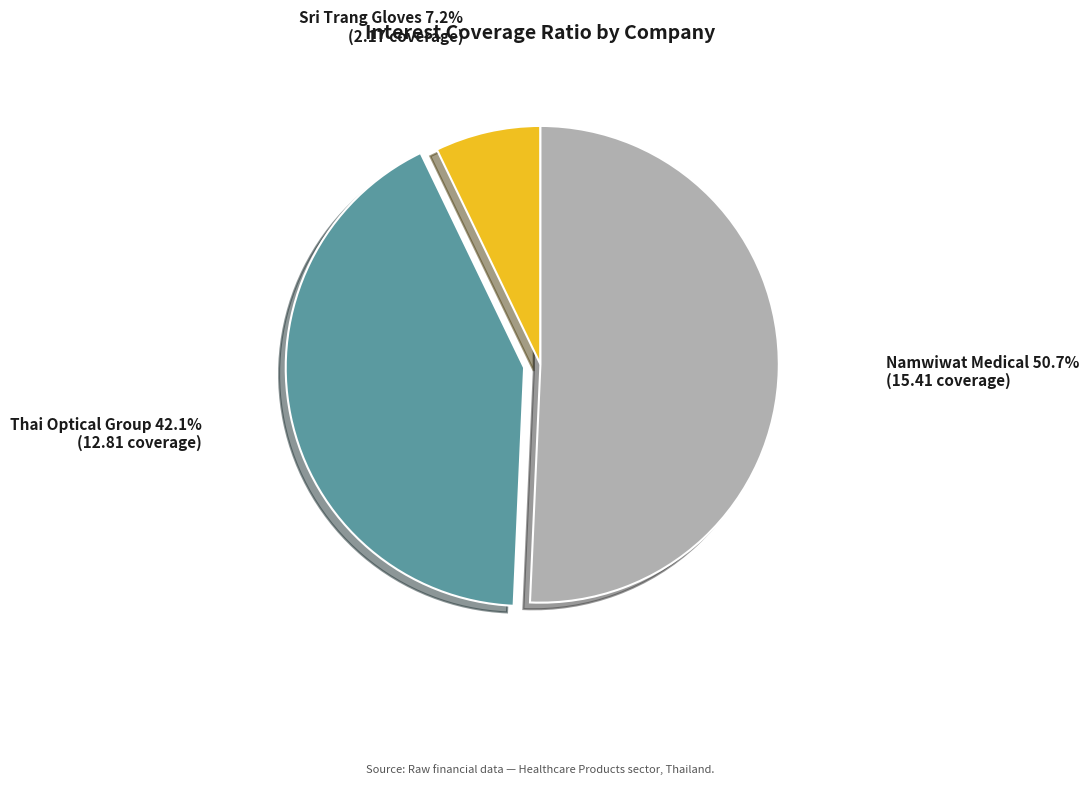

How many segments does this pie chart have?

3